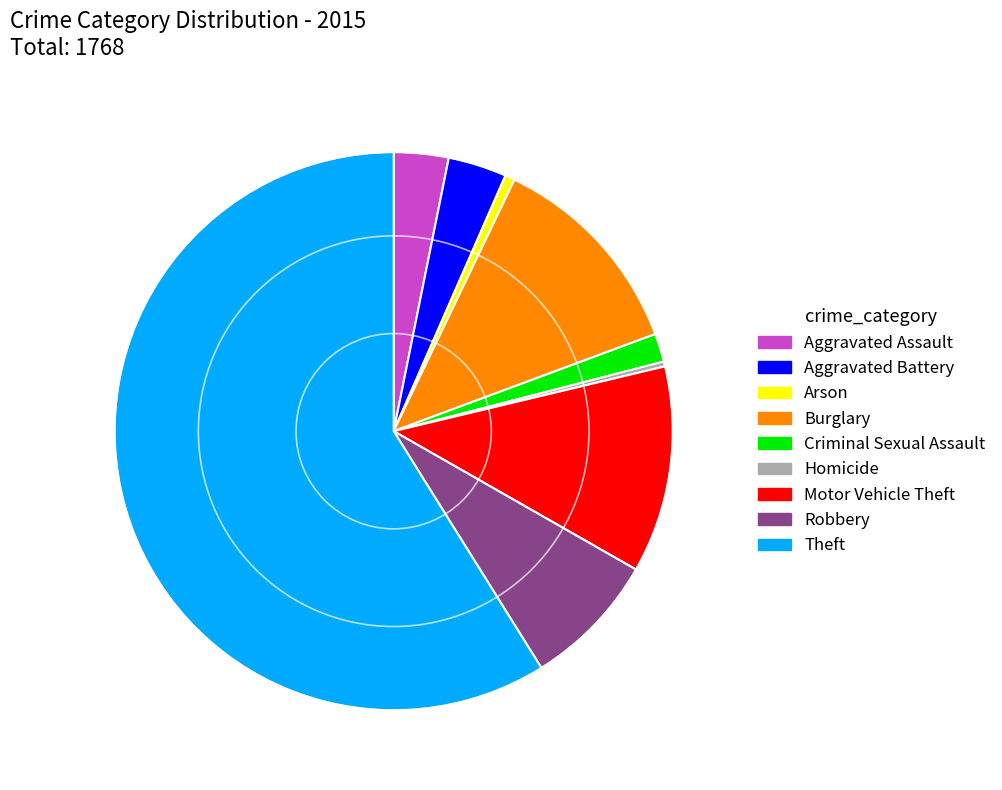

How many segments does this pie chart have?

9